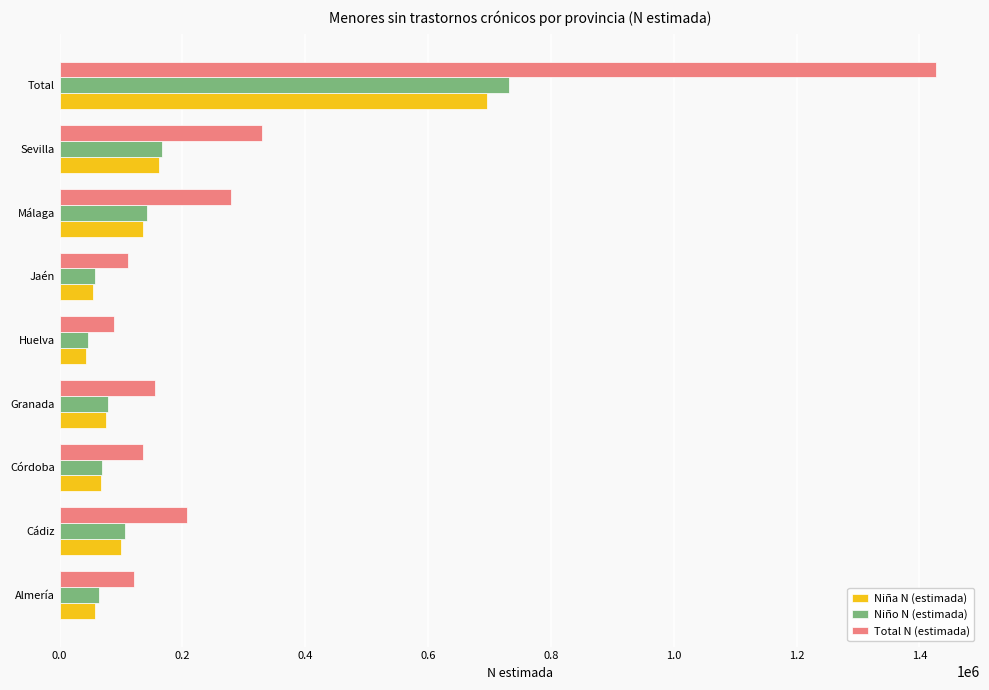

How many data points does each series have?

9